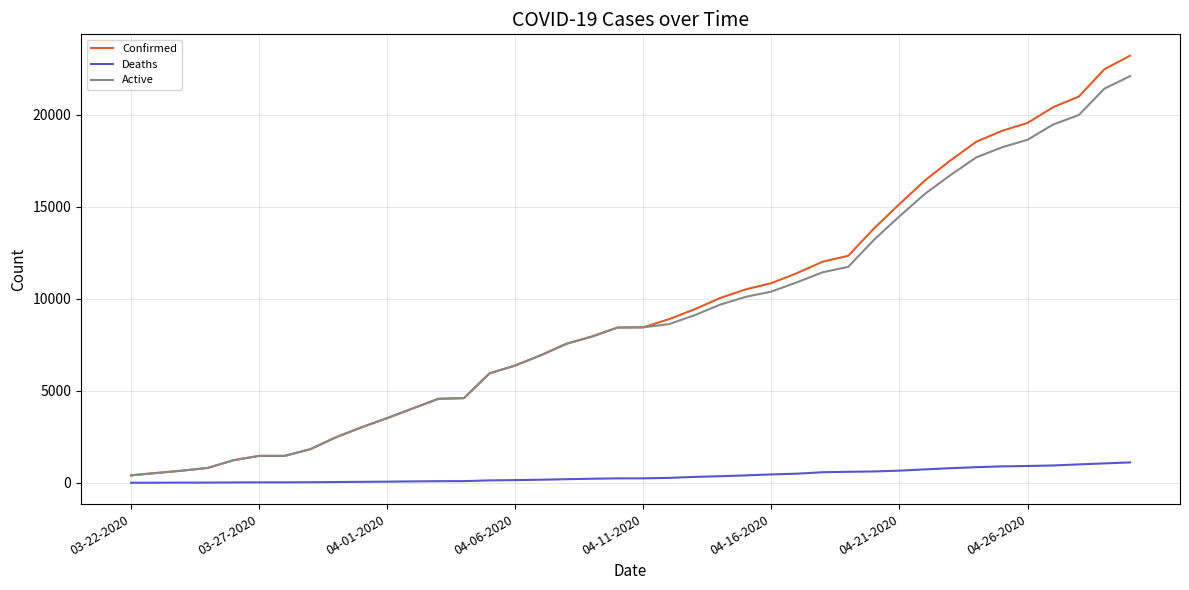

What is the highest value of the Confirmed series?

23220